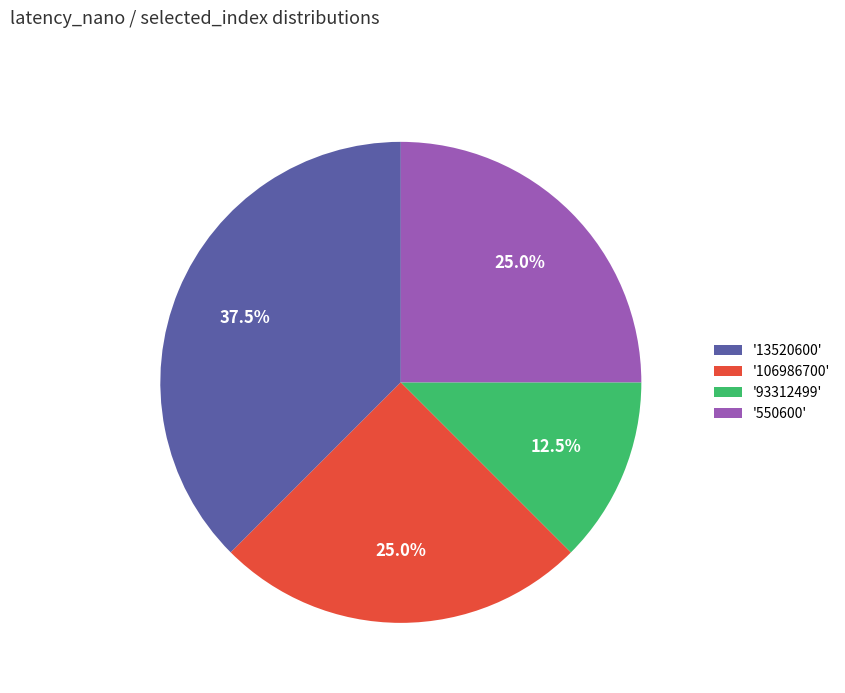

To the nearest percent, what is the average slice percentage?

25%